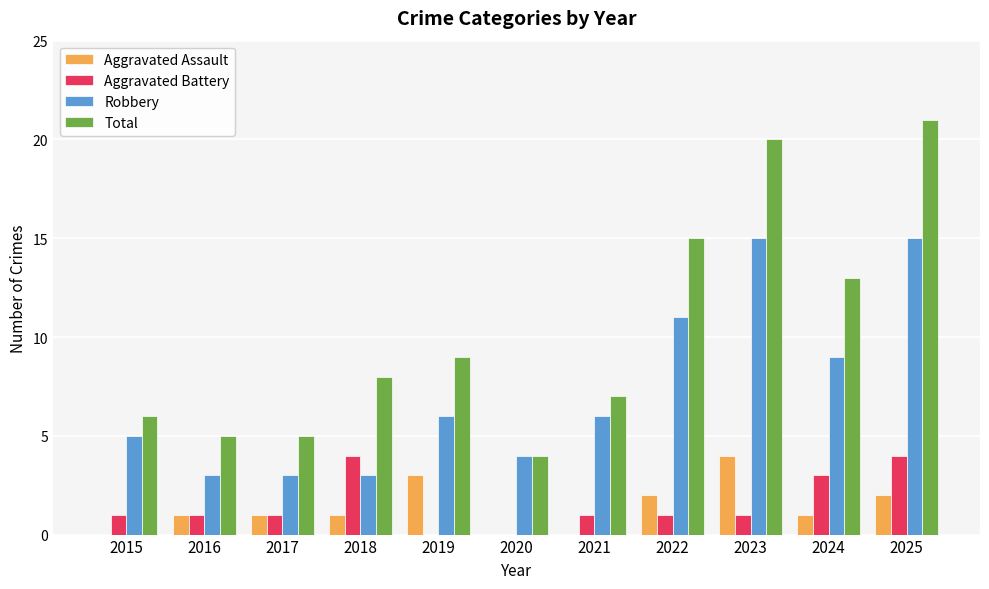

Which series has the largest total across all categories?

Total